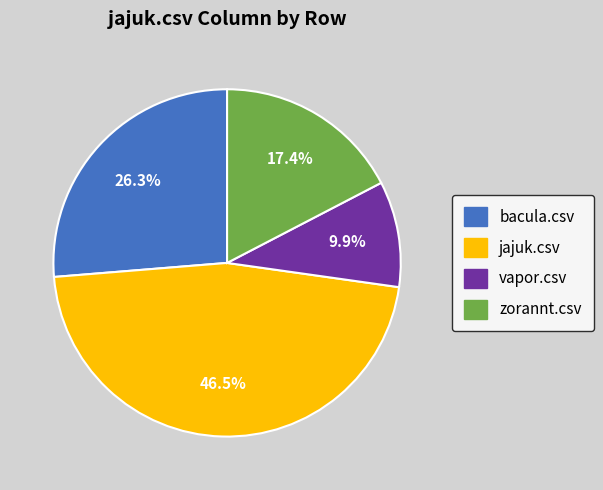

Is zorannt.csv the majority of the pie?

No